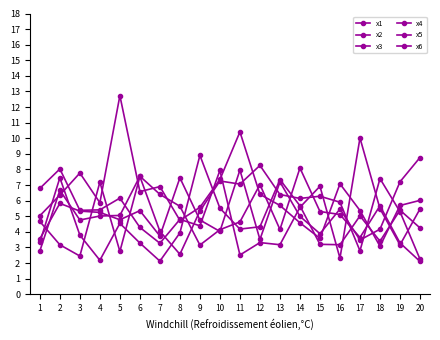

Count the number of categories in the chart.

20